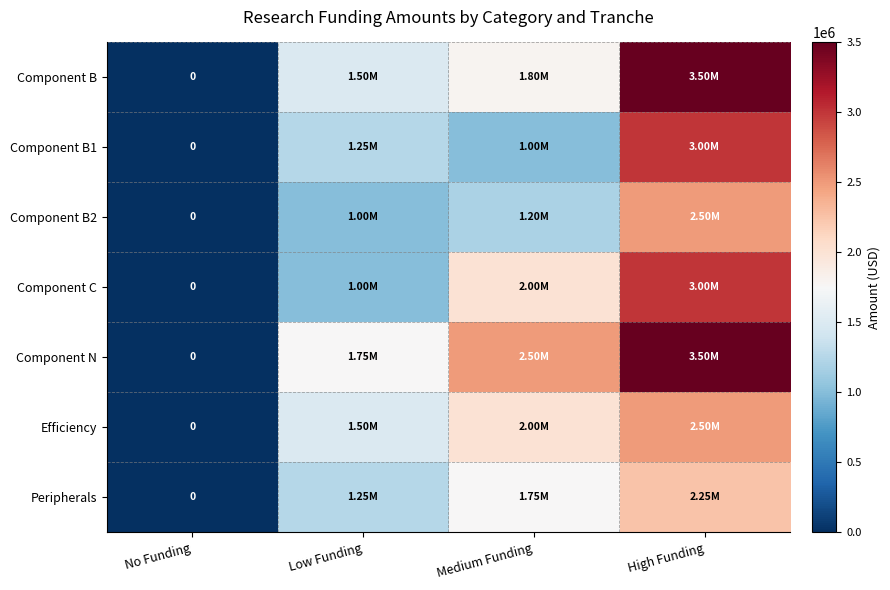

What is the difference between the highest and lowest values at Low Funding?

750000